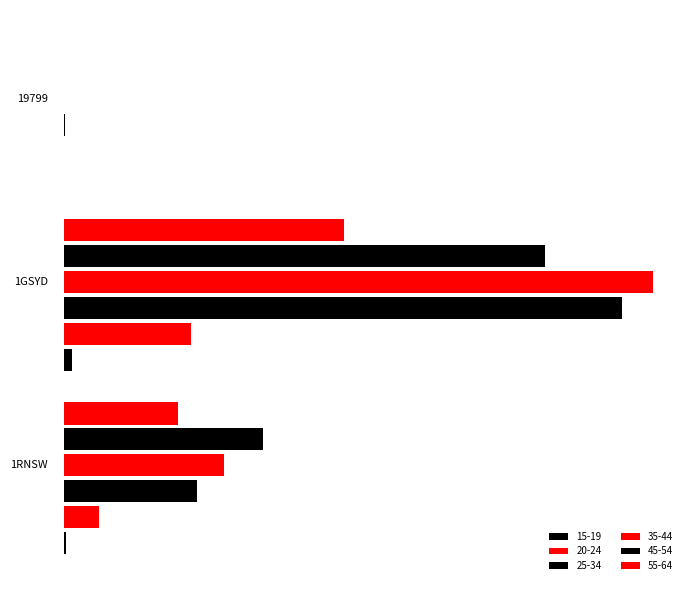

Which series has the largest total across all categories?

35-44